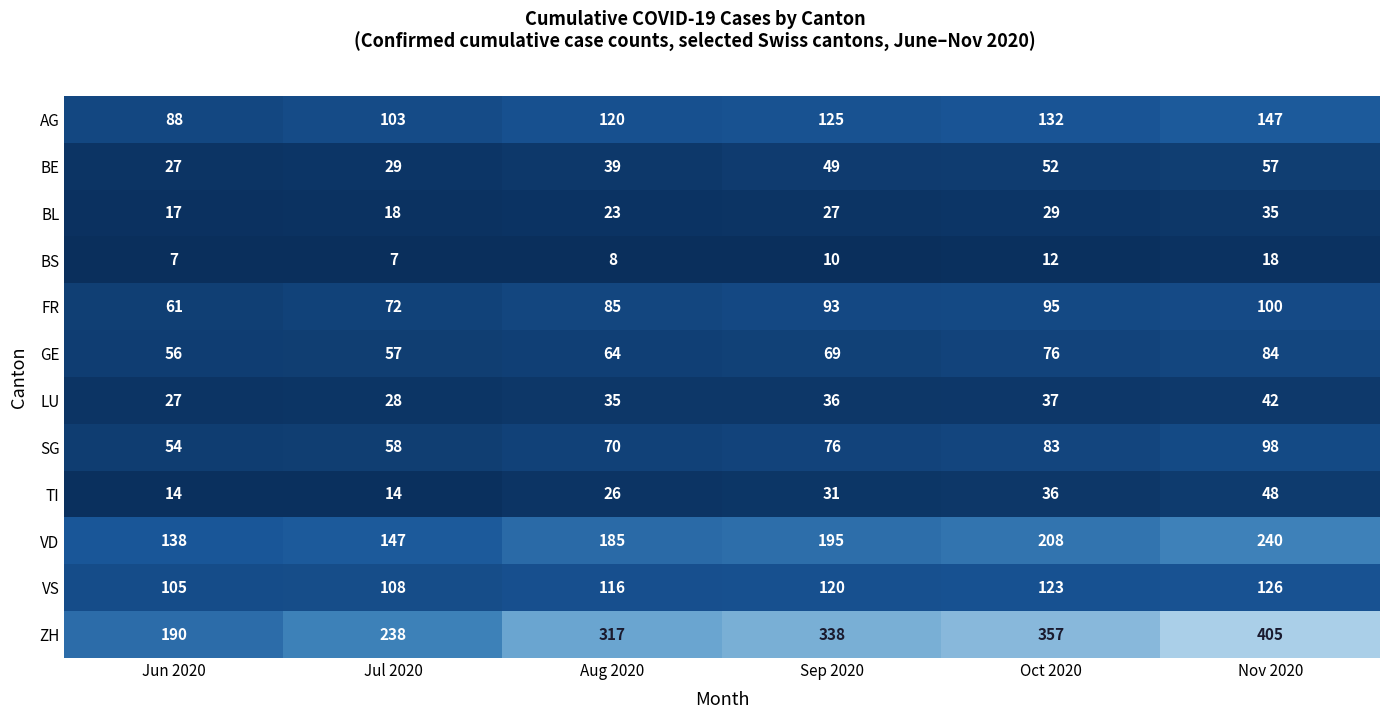

Which series changed the most between Aug 2020 and Sep 2020?

ZH